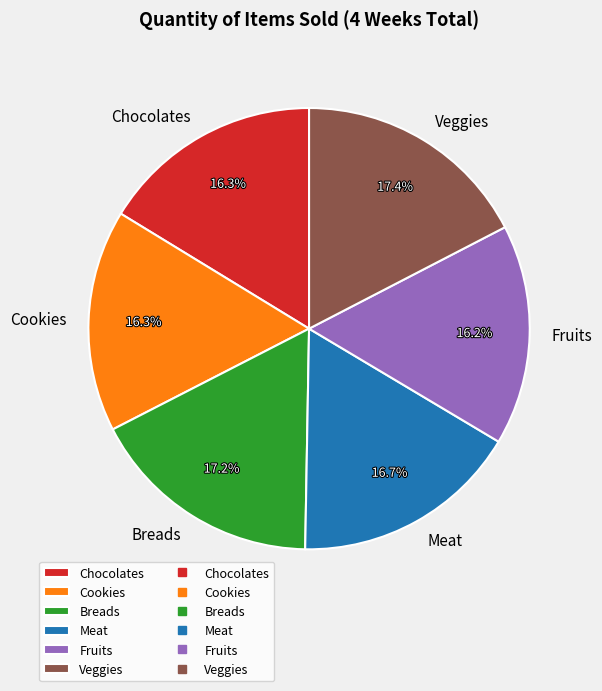

Is the sum of Cookies and Chocolates greater than half?

No